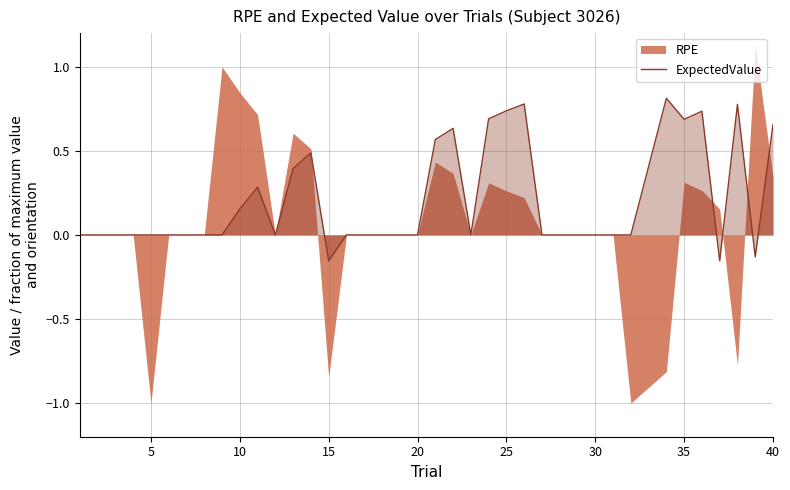

True or false: ExpectedValue has a value of -0.0 at 15.

False